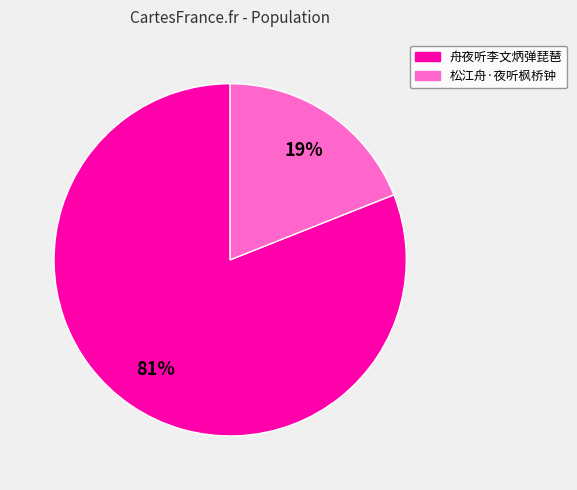

Between 松江舟·夜听枫桥钟 and 舟夜听李文炳弹琵琶, which is larger?

舟夜听李文炳弹琵琶